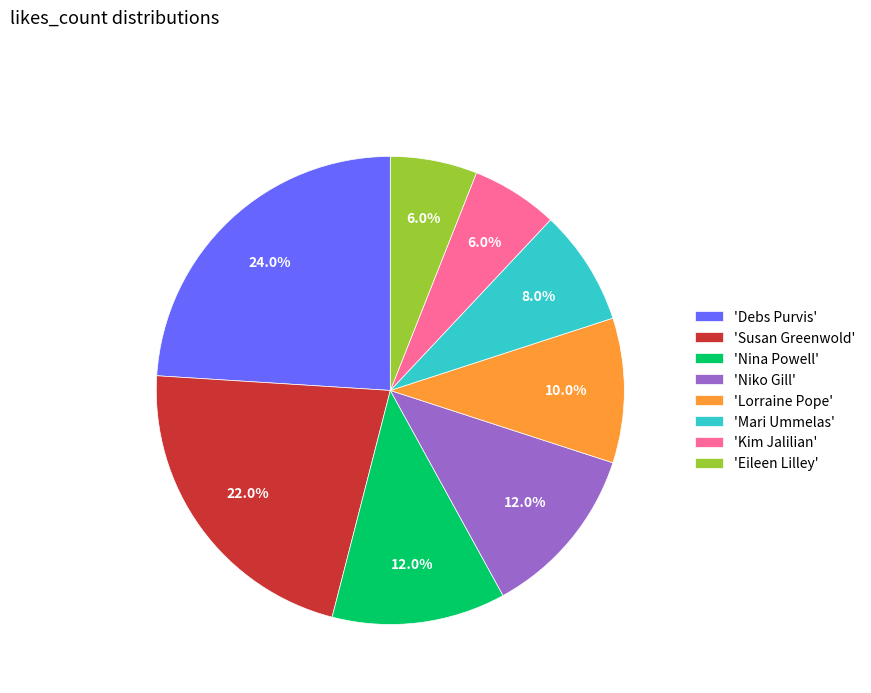

Is there a majority slice in this chart?

No